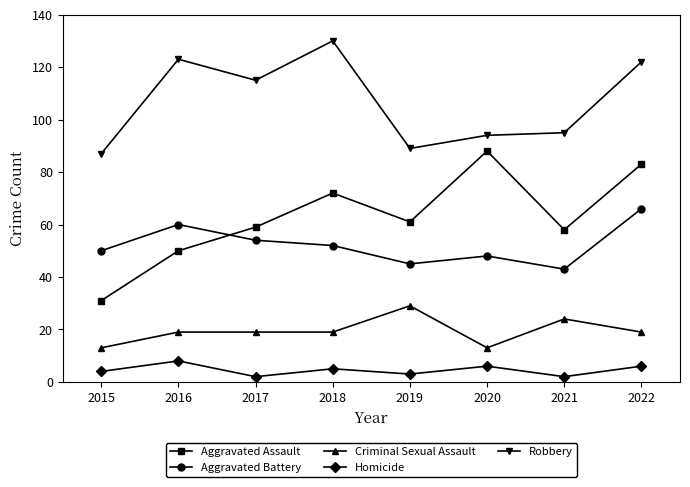

Does the chart have visible grid lines?

No